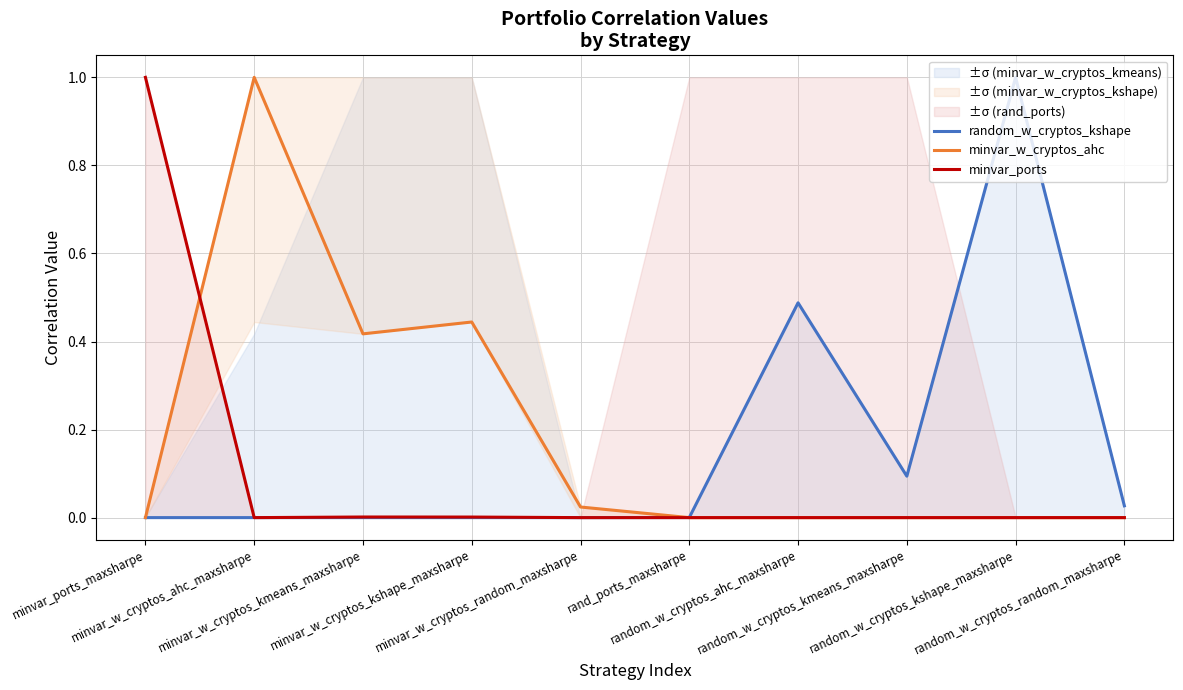

Which label corresponds to the largest value in the chart?

random_w_cryptos_kshape_maxsharpe